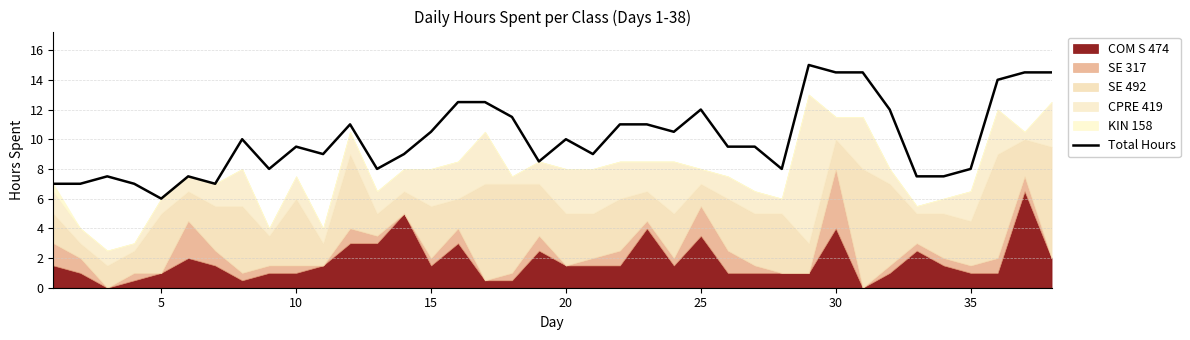

What is the maximum value for Total Hours?

15.0